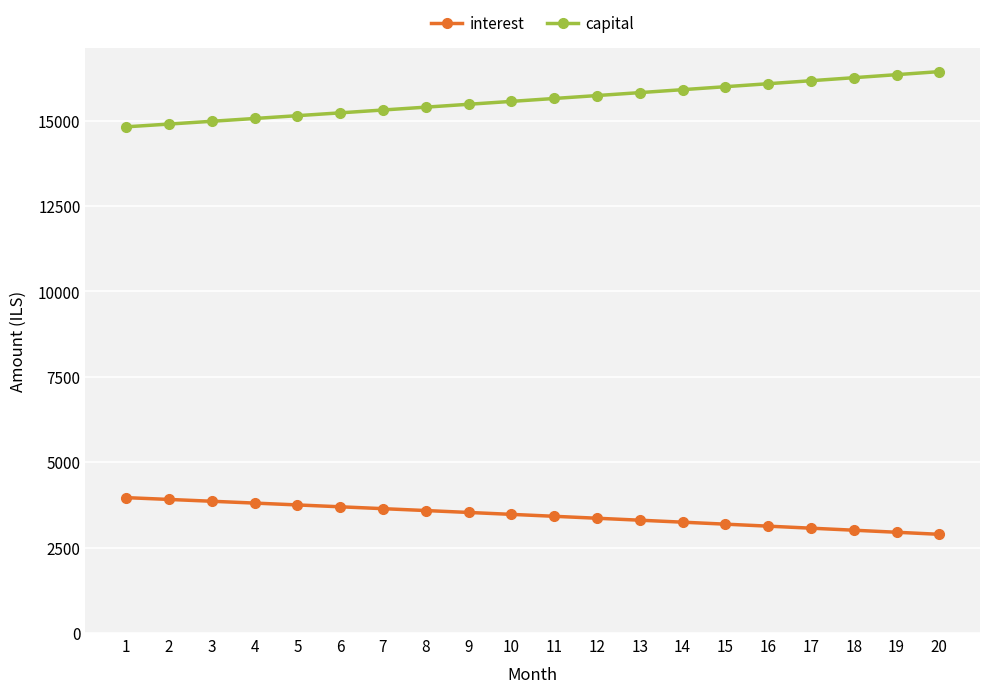

What is the minimum value for capital?

14820.8